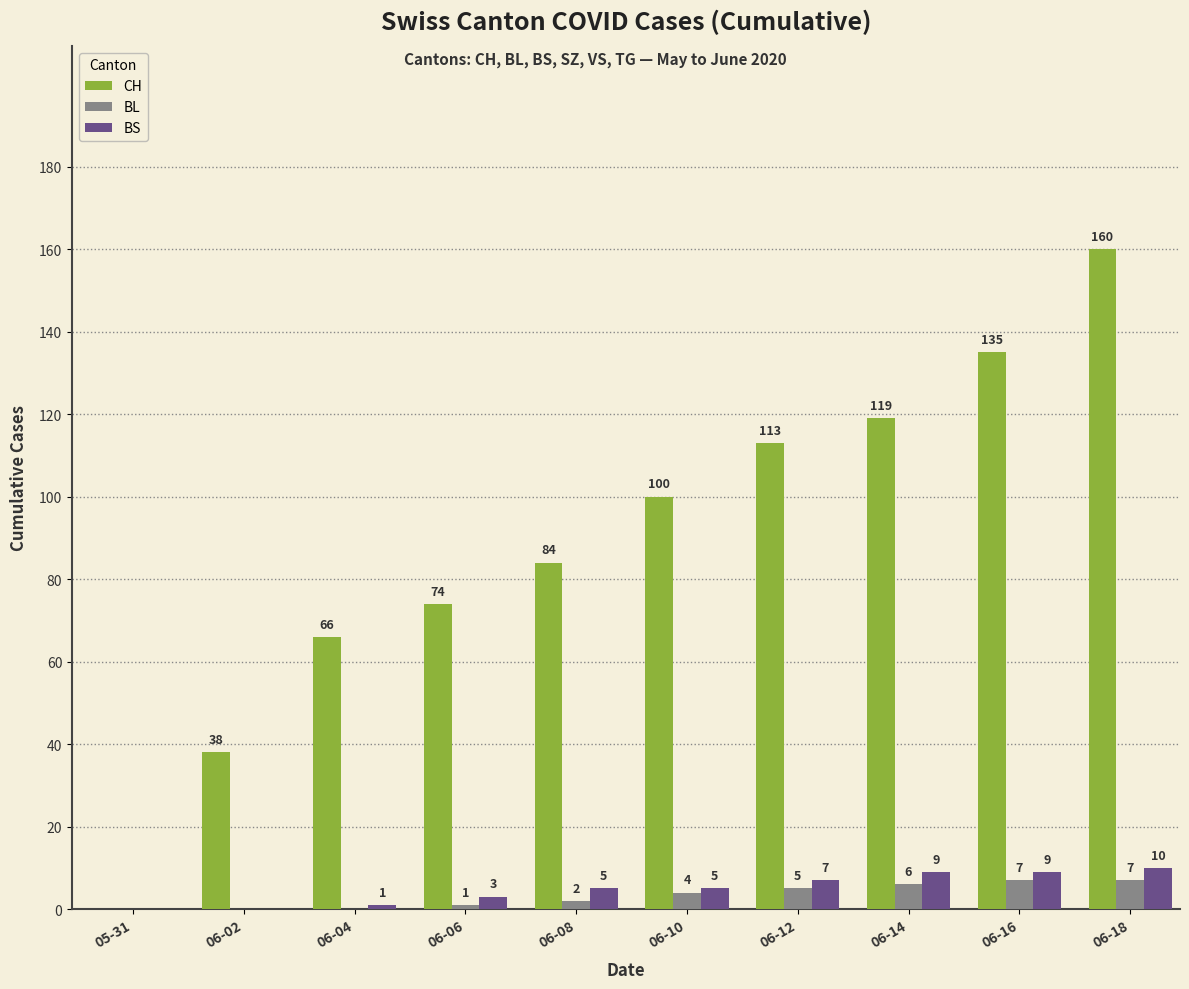

Reading left to right, extract all data points from this chart.

CH: 0	38	66	74	84	100	113	119	135	160
BL: 0	0	0	1	2	4	5	6	7	7
BS: 0	0	1	3	5	5	7	9	9	10